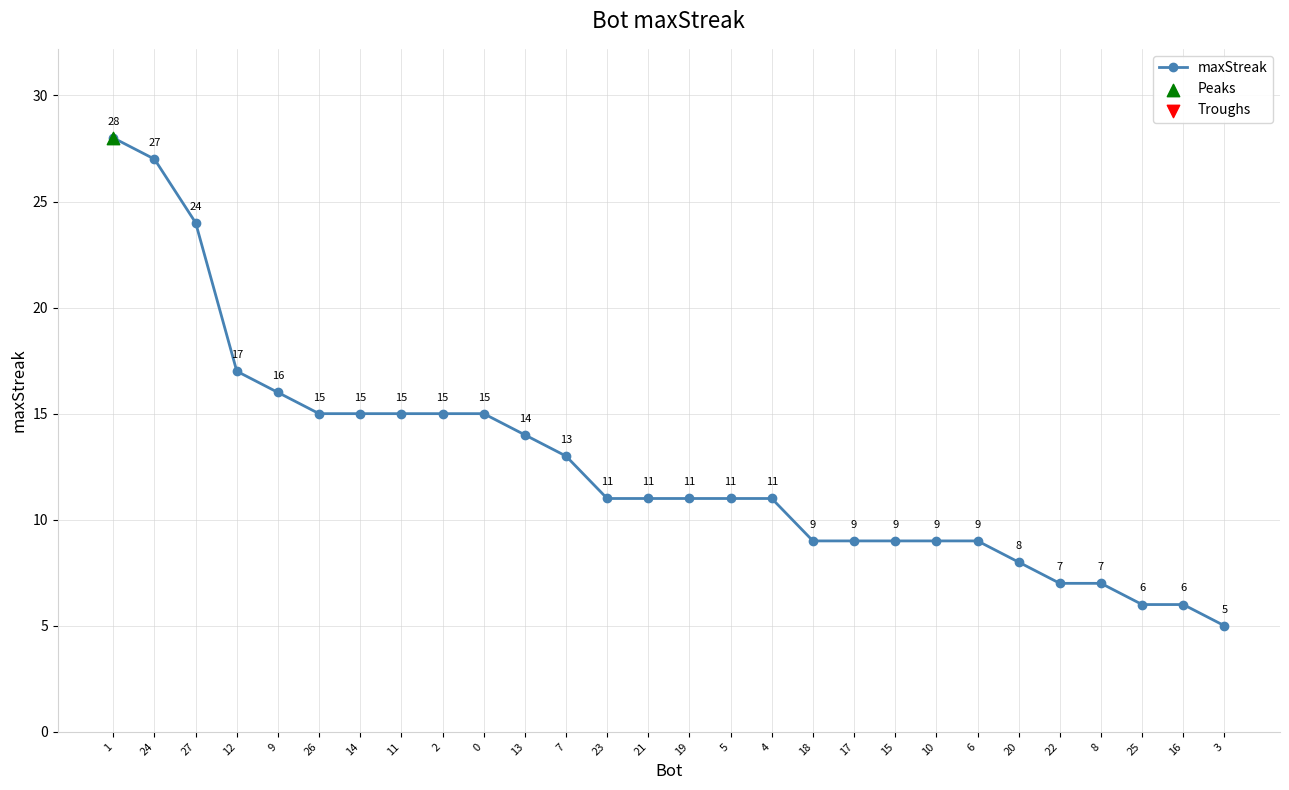

What is the ratio of the value at 7 to the value at 1?

0.5